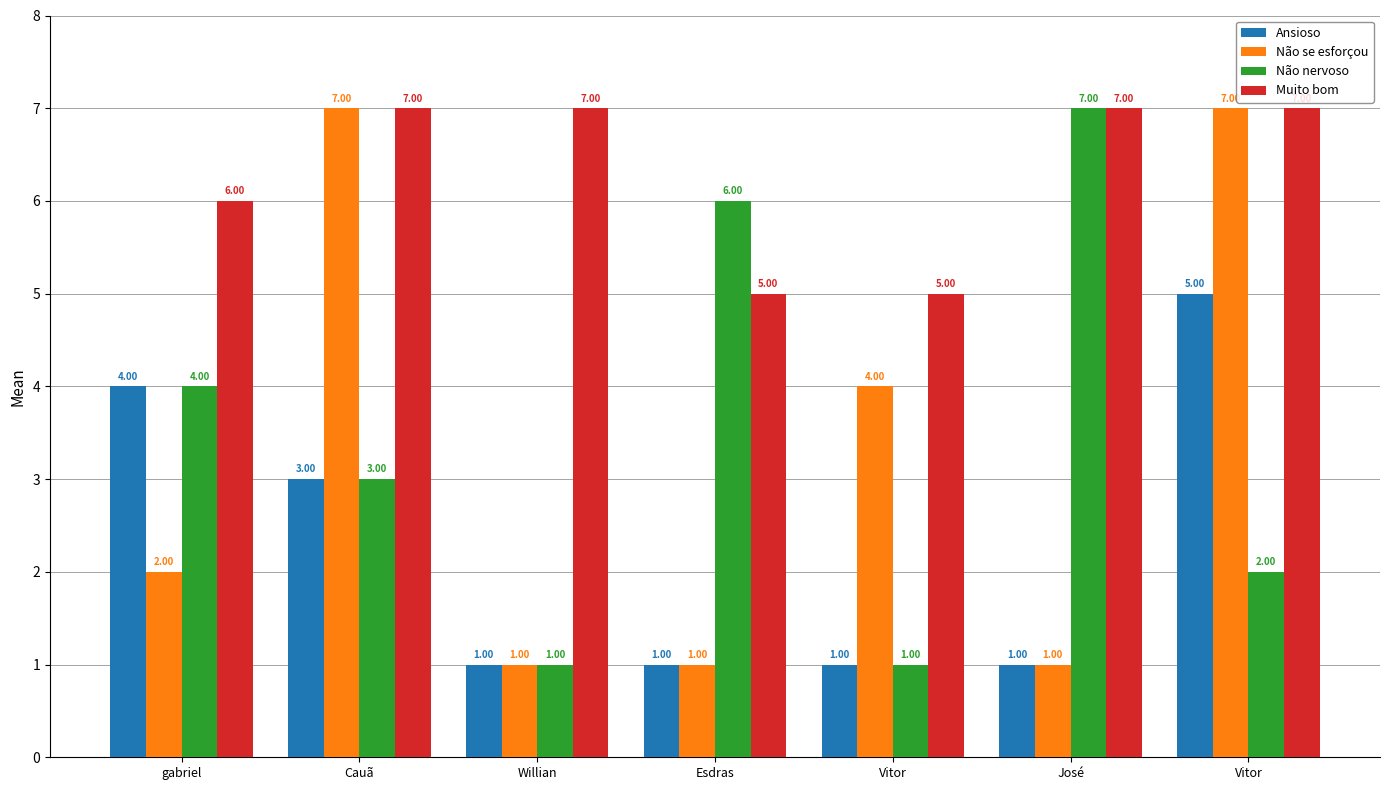

Rank the series at Vitor from highest to lowest value.

Muito bom, Não se esforçou, Ansioso, Não nervoso